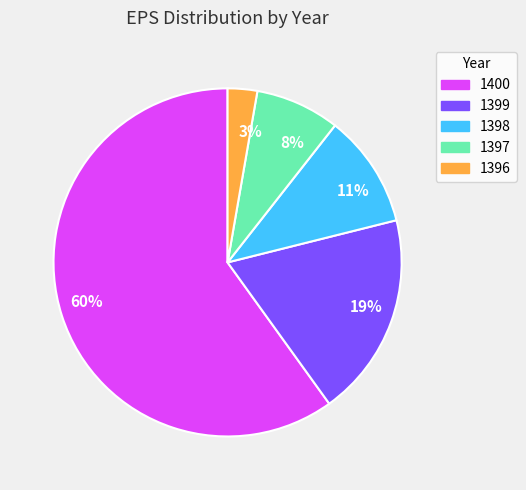

To the nearest percent, what is the average slice percentage?

20%